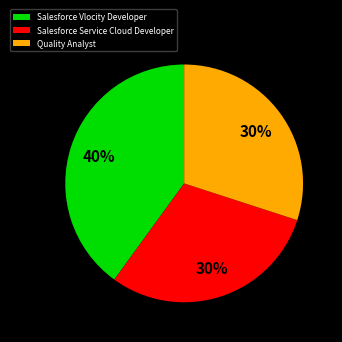

Does Salesforce Service Cloud Developer represent more than half of the total?

No